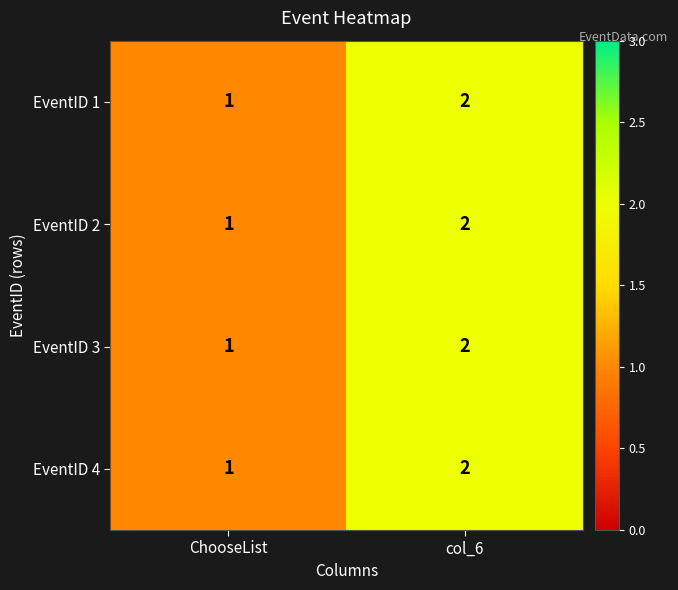

Is it true that EventID 2 equals 1 at col_6?

False